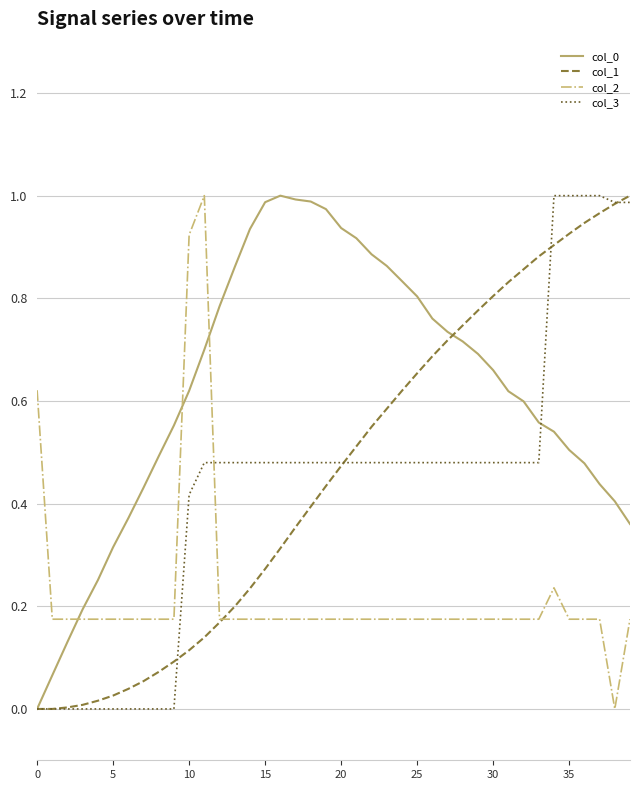

How many times do col_3 and col_2 cross each other?

1